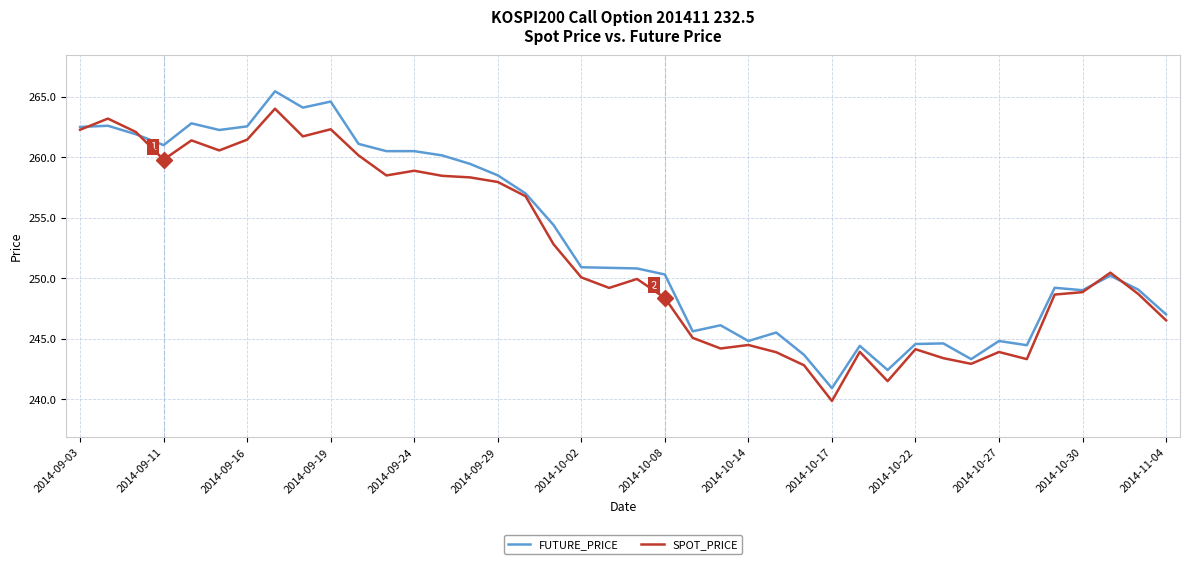

What is the minimum value shown in the chart?

239.8